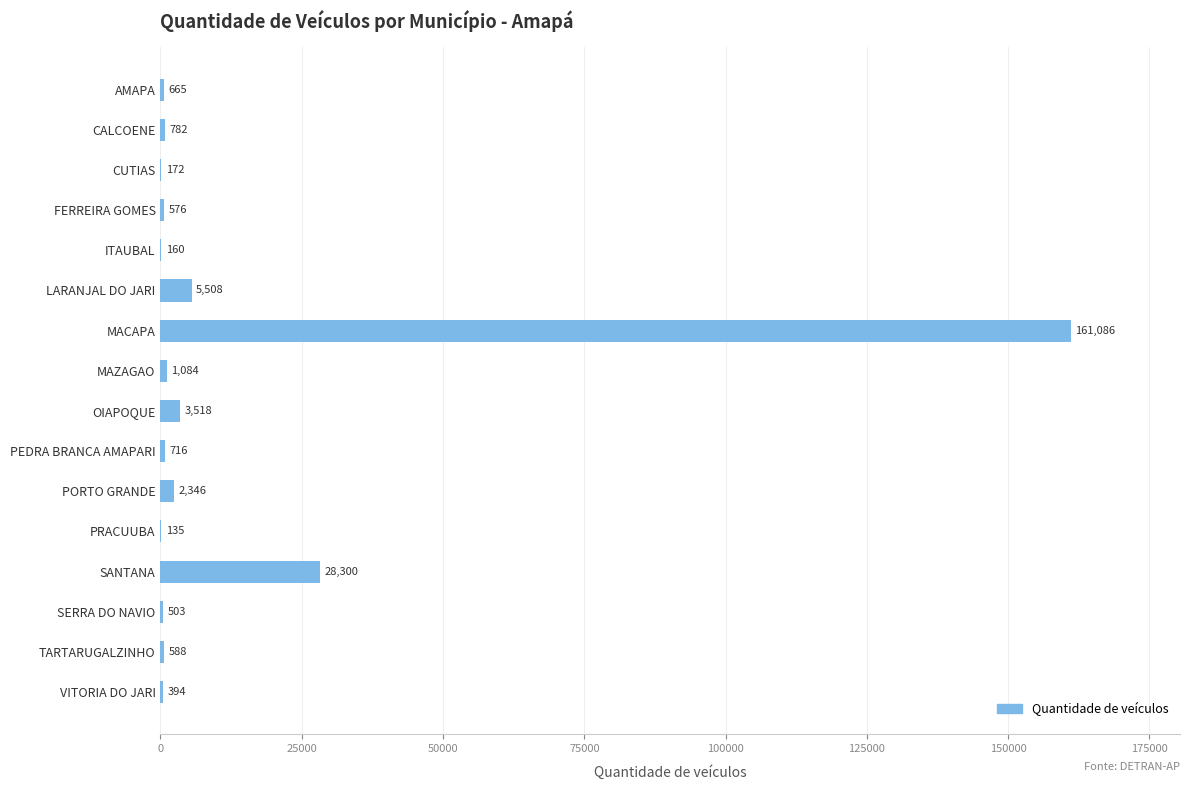

What is the sum of all values?

206533